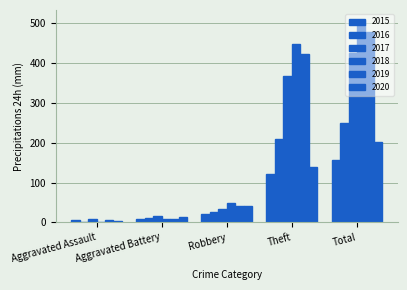

Does the chart contain stacked bars?

No